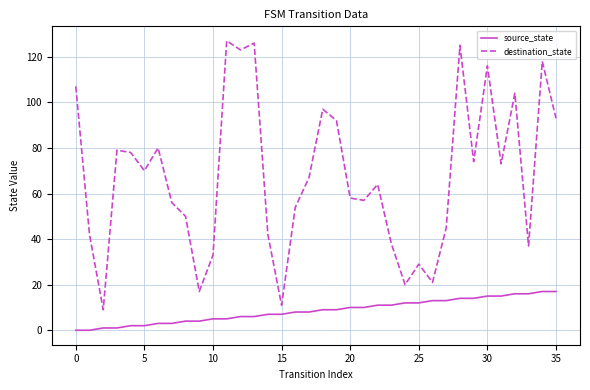

What is the difference between the maximum and minimum values in the destination_state series?

118